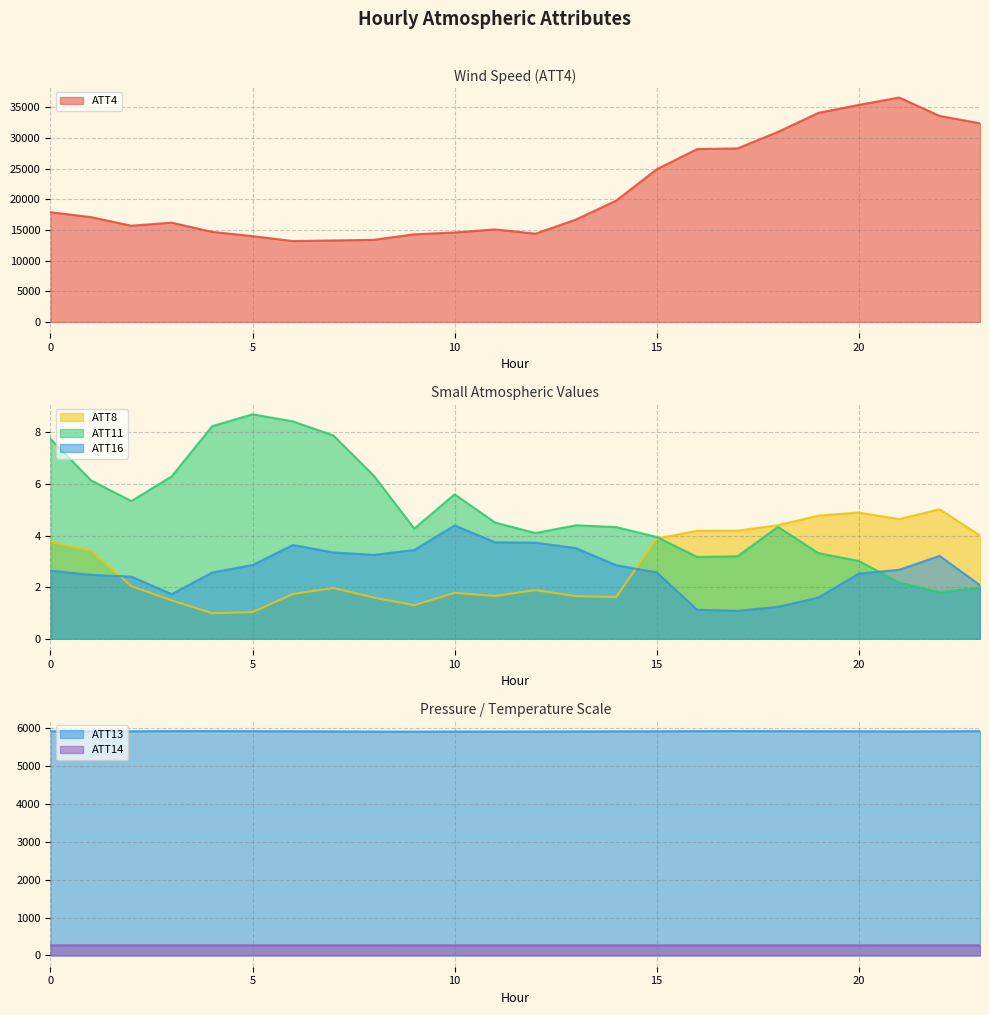

True or false: ATT16 has more than 0 points higher than both neighbors.

True